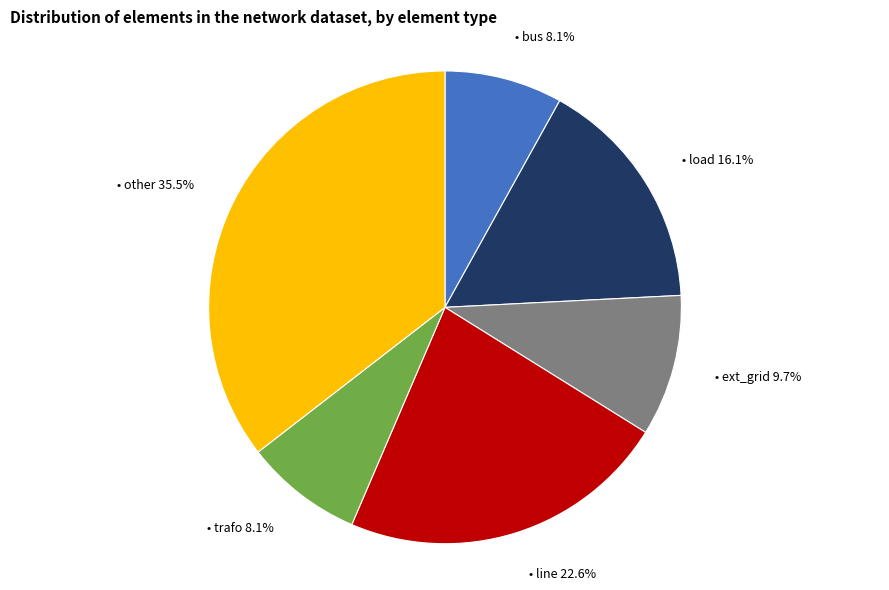

Does any single category account for the majority?

No